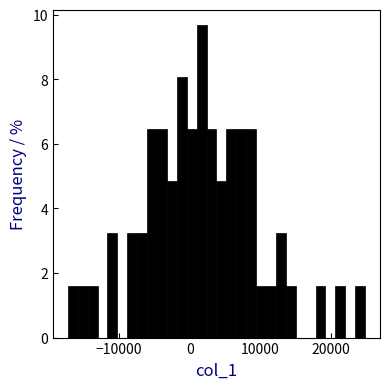

Around what value on the x-axis is the tallest bar? Give the approximate position of its centre, as read against the axis.

2000